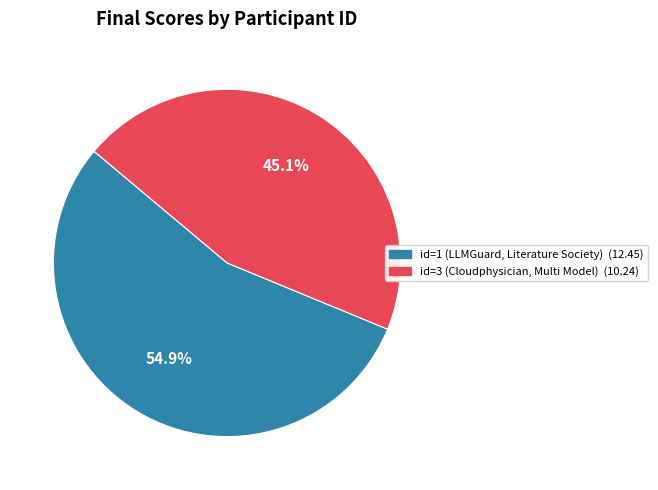

How many segments does this pie chart have?

2